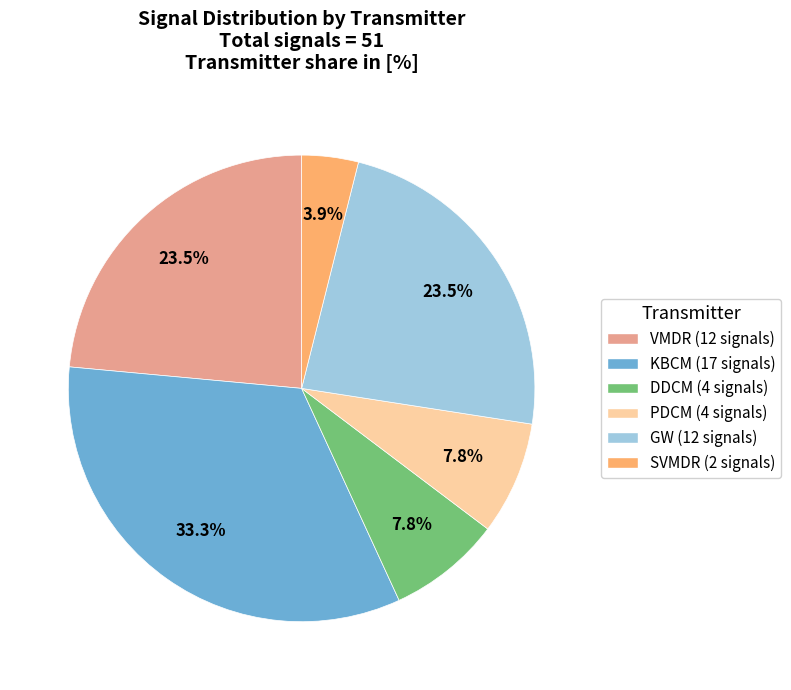

Does any single category account for the majority?

No